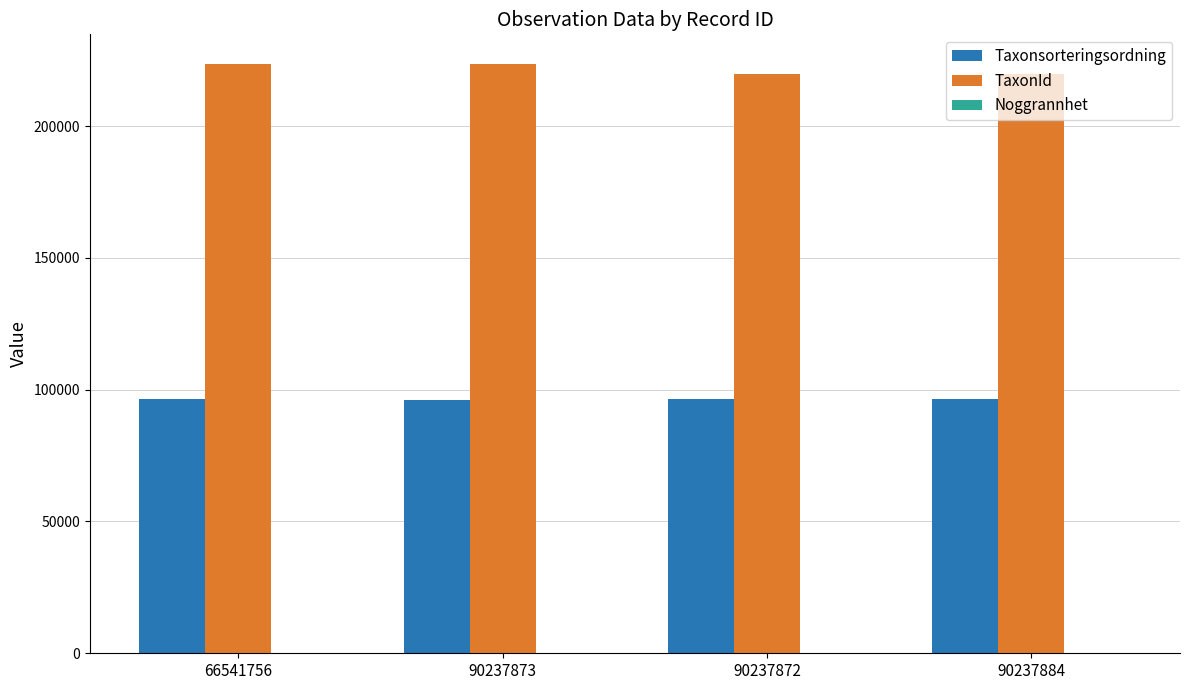

At which label is TaxonId closest to 221746?

90237873